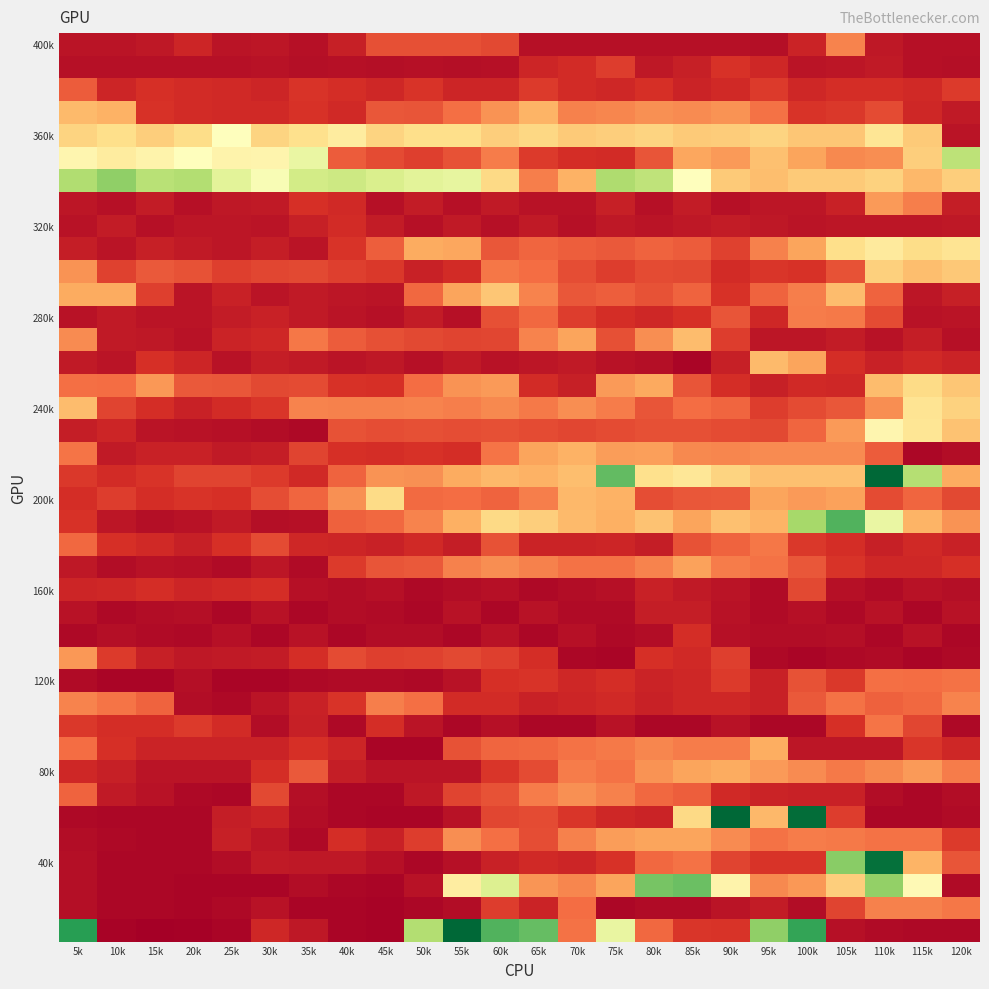

At which category does the chart reach its minimum across all series?

15k